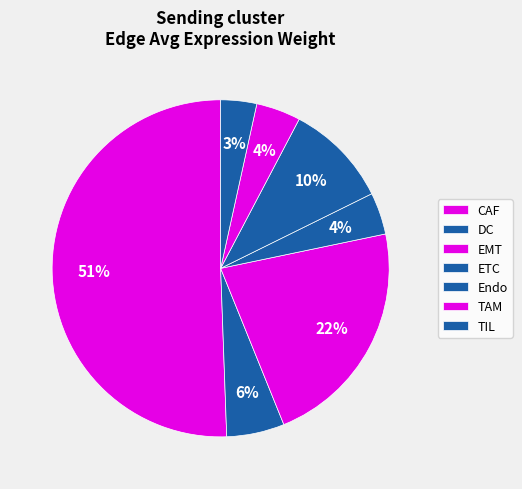

Rank the categories by value from highest to lowest.

CAF, EMT, Endo, DC, TAM, ETC, TIL